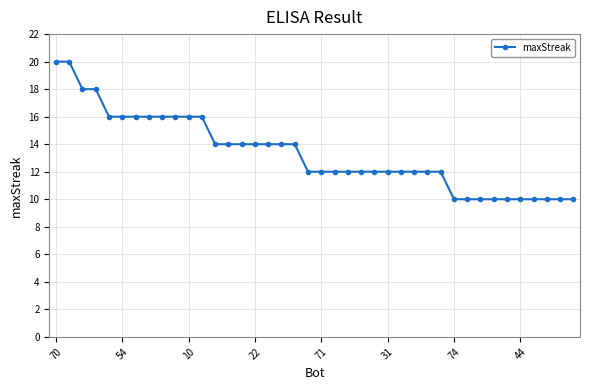

What is the maximum value shown in the chart?

20